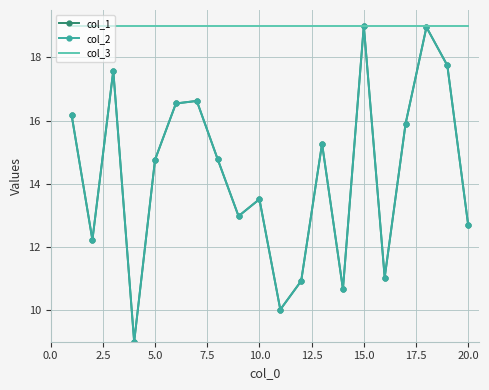

How many categories are shown in the chart?

20